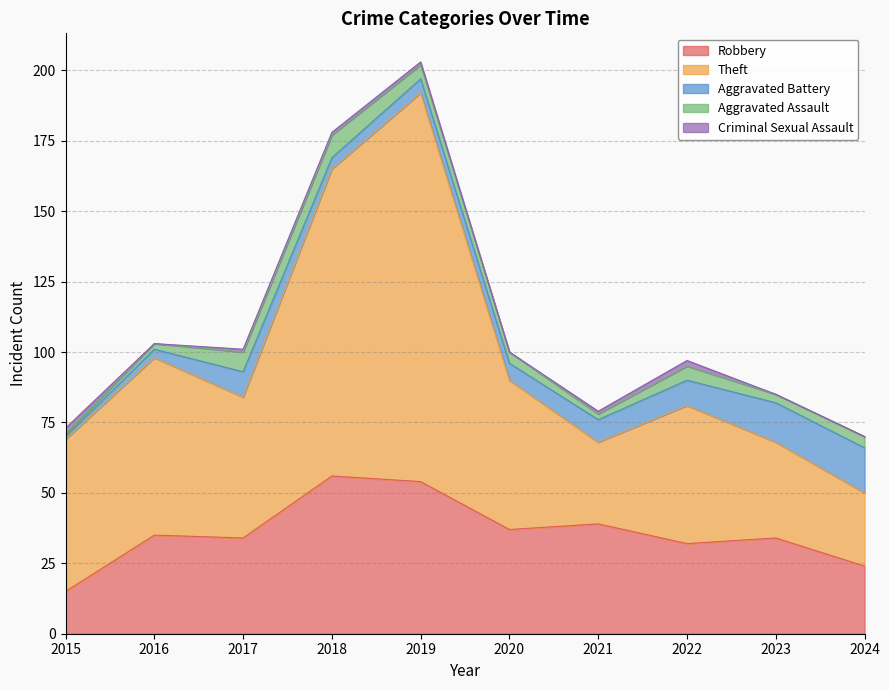

At which label does Theft first exceed 53?

2015